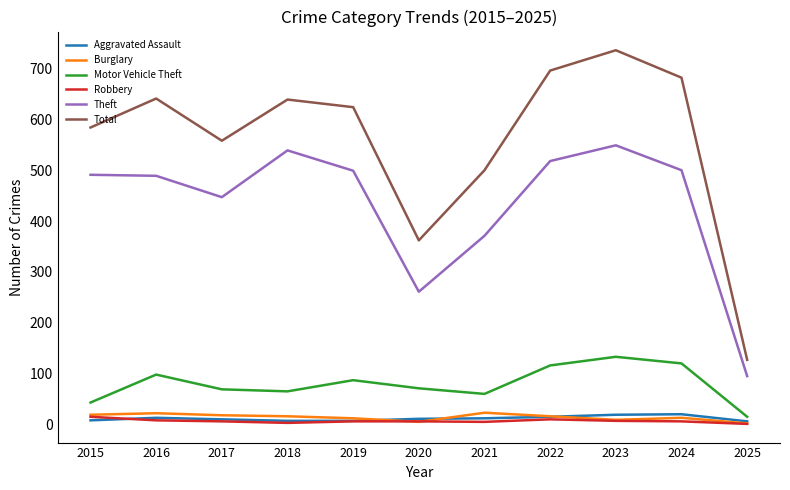

True or false: Motor Vehicle Theft and Burglary cross at least once.

False